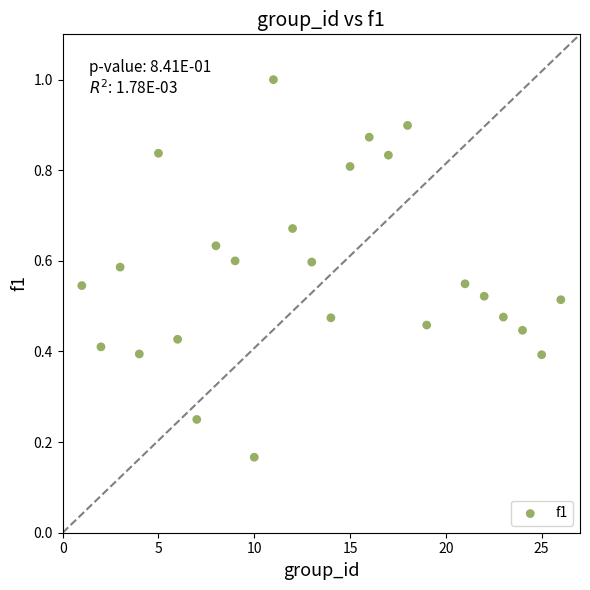

How many points are shown in the scatter plot?

25